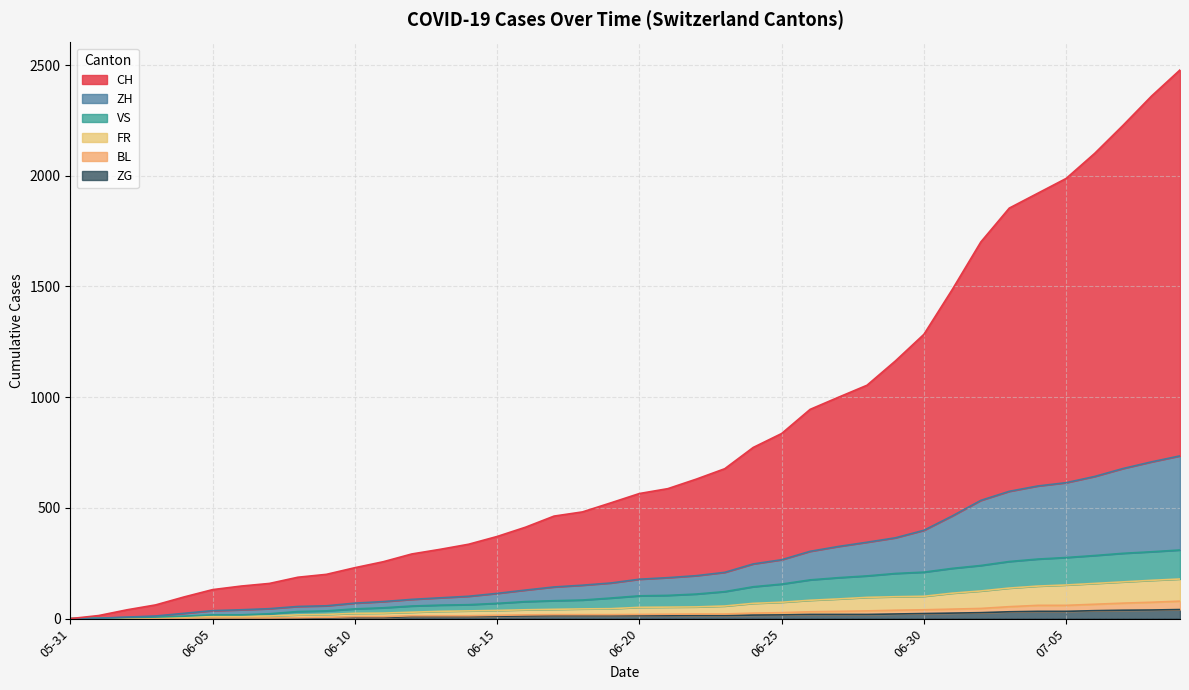

Which series changed the most between 2020-06-21 and 2020-07-07?

CH